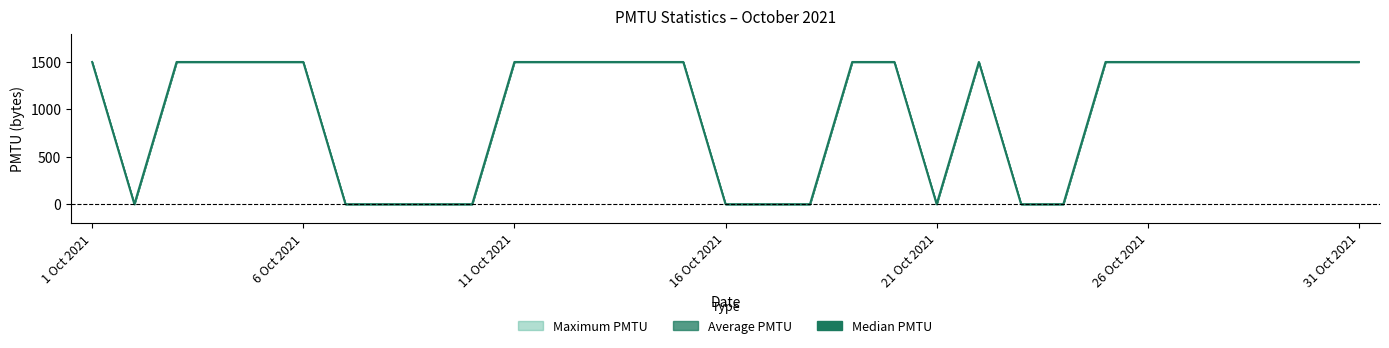

The chart shows a value of 1500 at 26 Oct 2021. True or false?

True